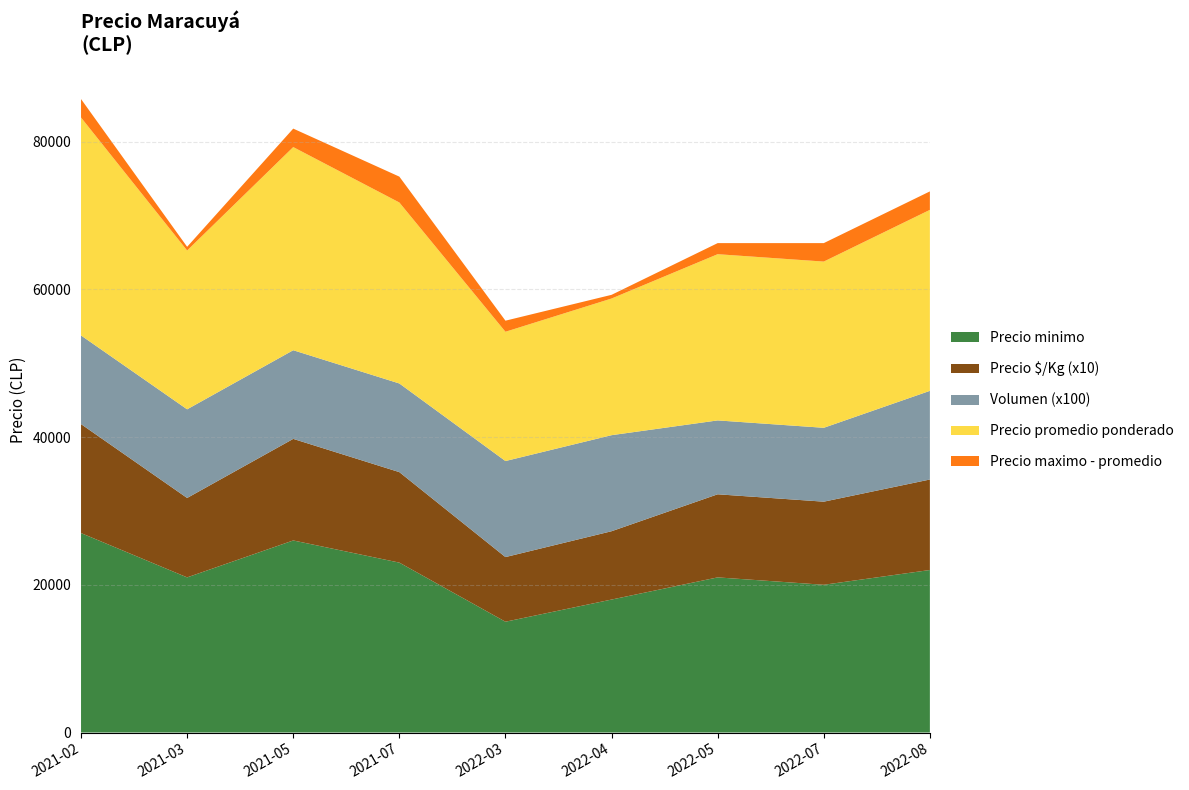

What is the lowest value of the Precio minimo series?

15000